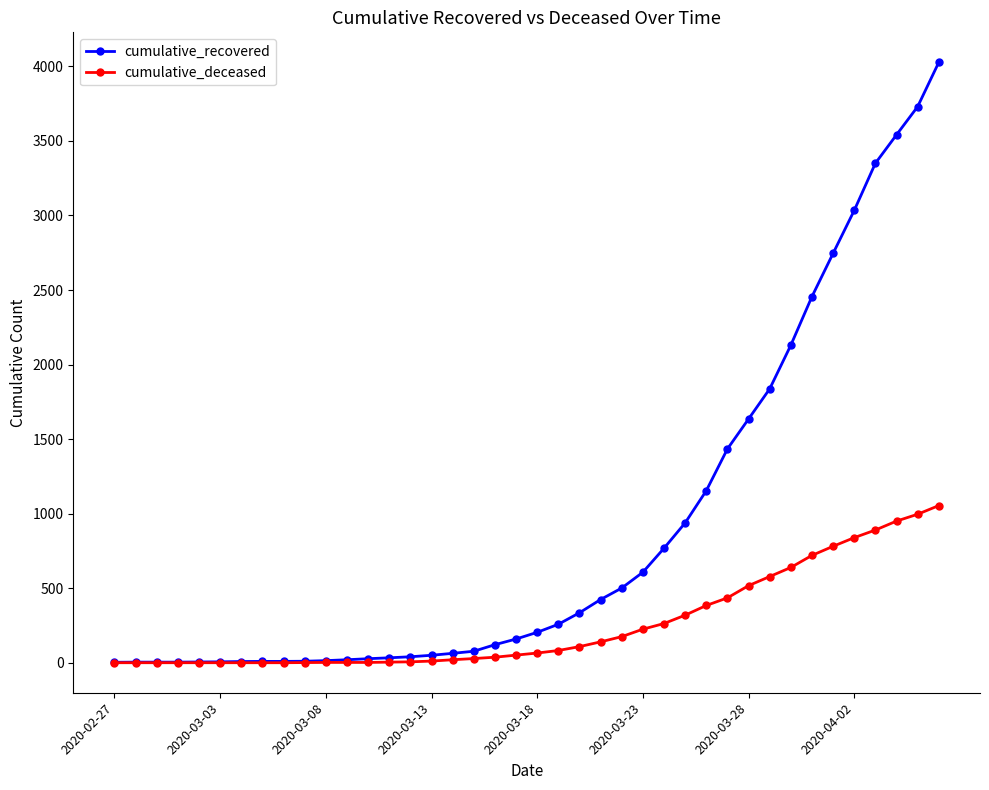

How many lines are shown in the chart?

2